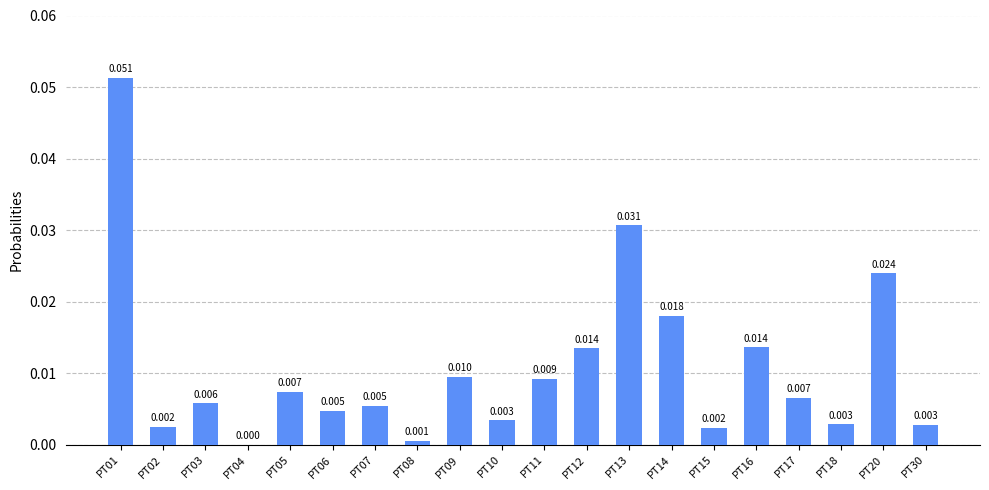

How many categories are shown in the chart?

20